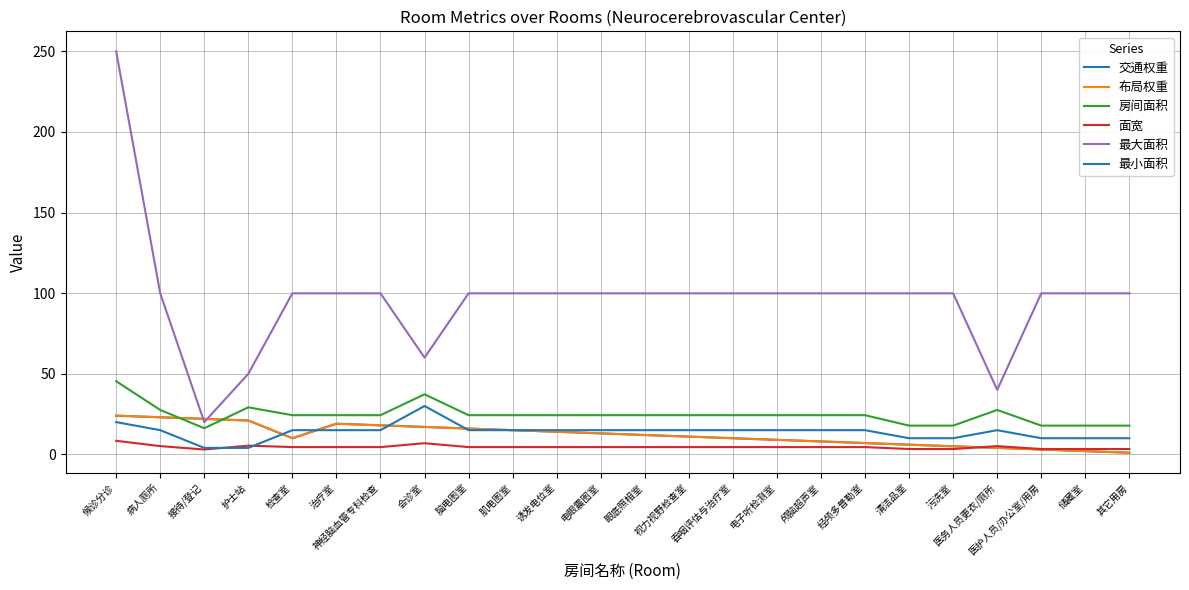

How many times do 布局权重 and 最大面积 cross each other?

2